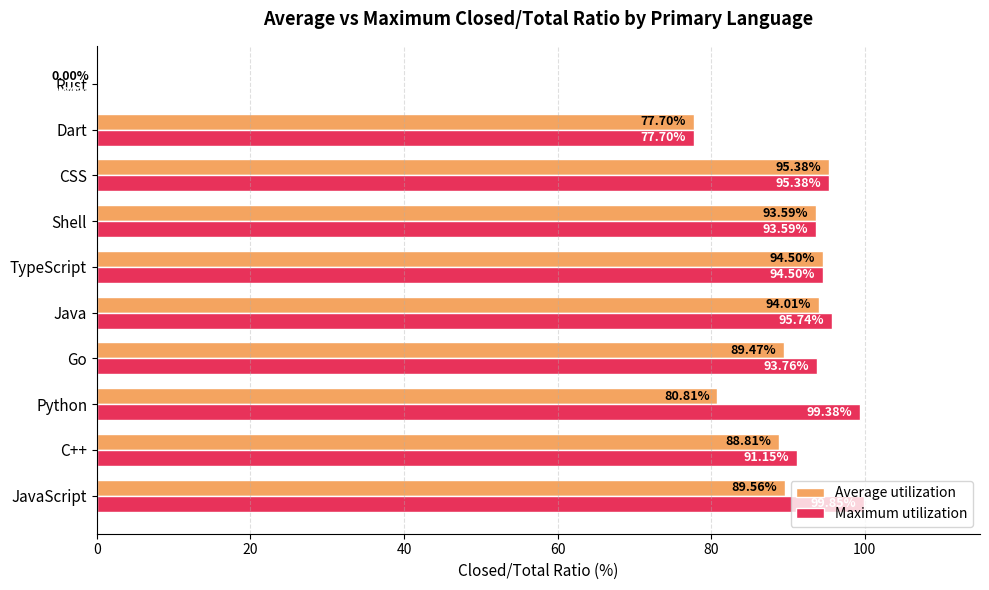

How many series are shown in this chart?

2